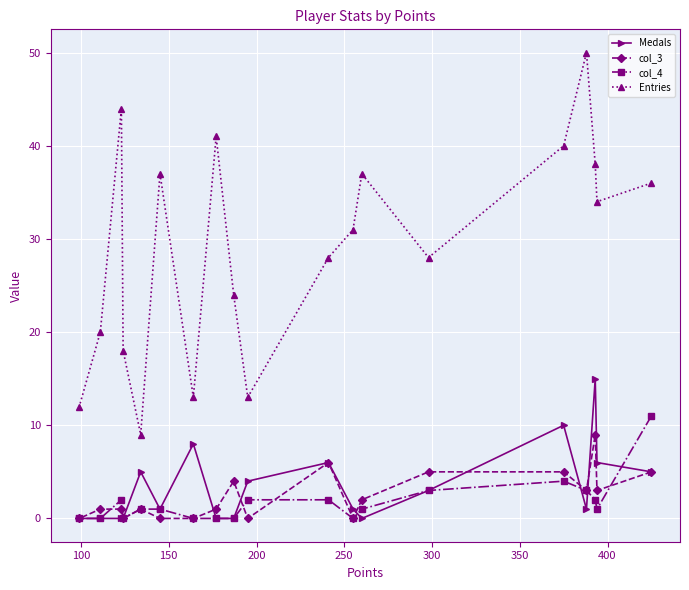

List the series in order of their peak value, highest first.

Entries, Medals, col_4, col_3